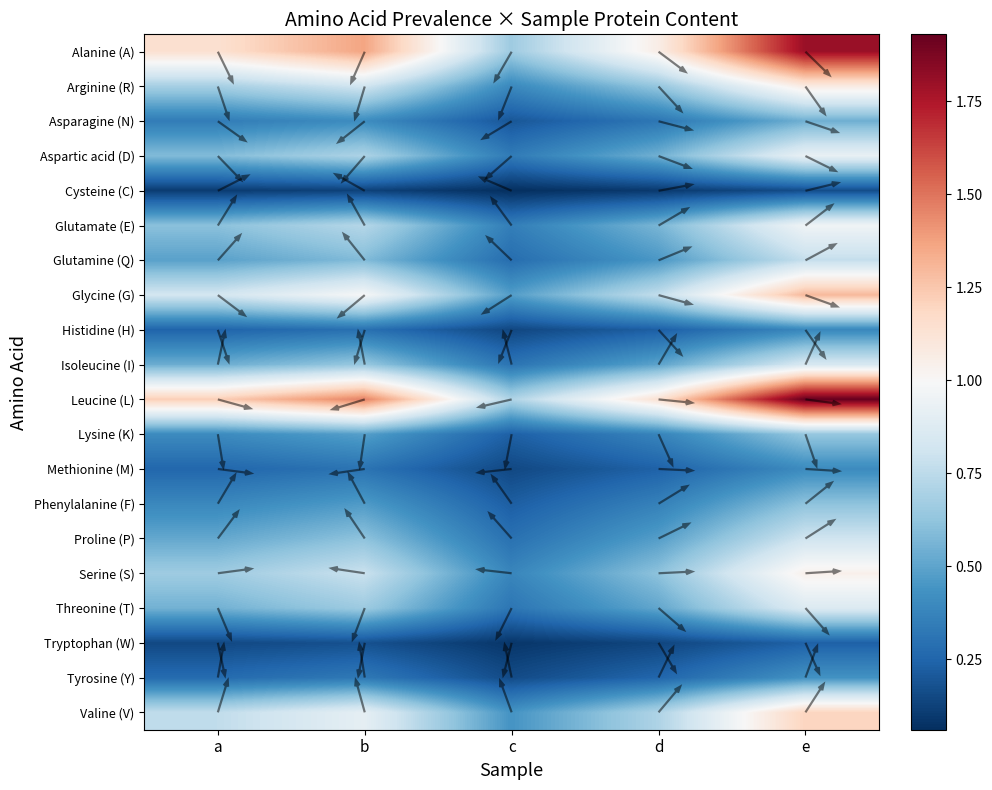

What is the smallest value displayed?

0.1